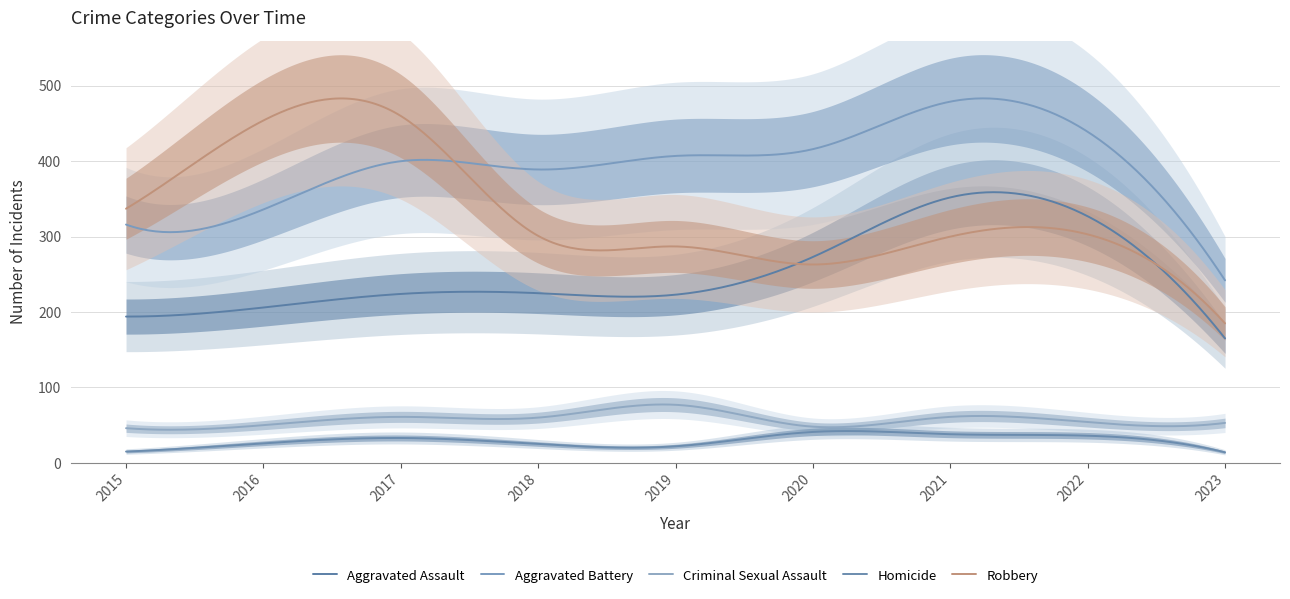

How many lines are shown in the chart?

5